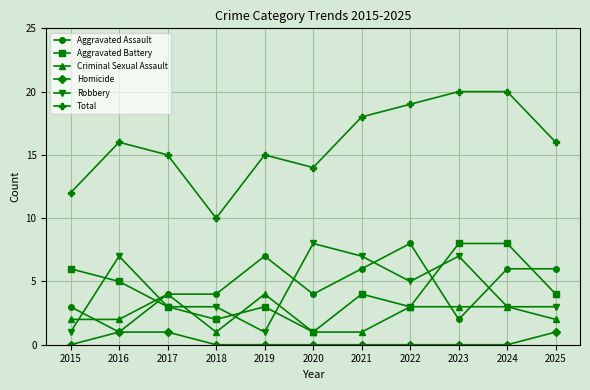

Reading right to left, what are all the values shown in this chart?

Aggravated Assault: 2025=6	2024=6	2023=2	2022=8	2021=6	2020=4	2019=7	2018=4	2017=4	2016=1	2015=3
Aggravated Battery: 2025=4	2024=8	2023=8	2022=3	2021=4	2020=1	2019=3	2018=2	2017=3	2016=5	2015=6
Criminal Sexual Assault: 2025=2	2024=3	2023=3	2022=3	2021=1	2020=1	2019=4	2018=1	2017=4	2016=2	2015=2
Homicide: 2025=1	2024=0	2023=0	2022=0	2021=0	2020=0	2019=0	2018=0	2017=1	2016=1	2015=0
Robbery: 2025=3	2024=3	2023=7	2022=5	2021=7	2020=8	2019=1	2018=3	2017=3	2016=7	2015=1
Total: 2025=16	2024=20	2023=20	2022=19	2021=18	2020=14	2019=15	2018=10	2017=15	2016=16	2015=12